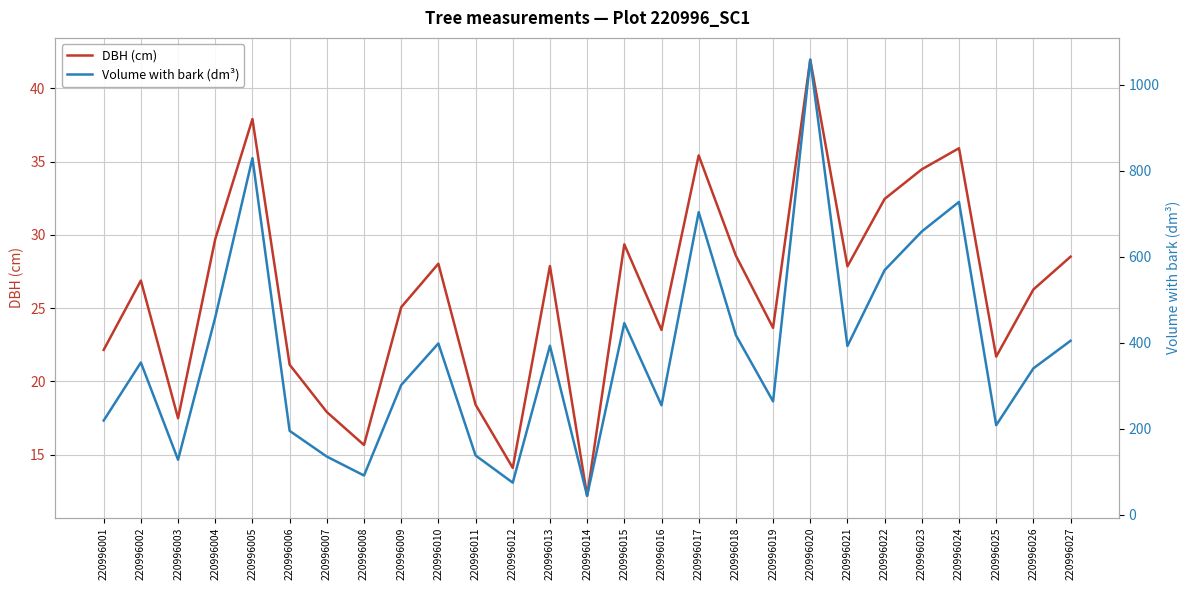

Is it true that DBH (cm) equals 13.6 at 220996004?

False